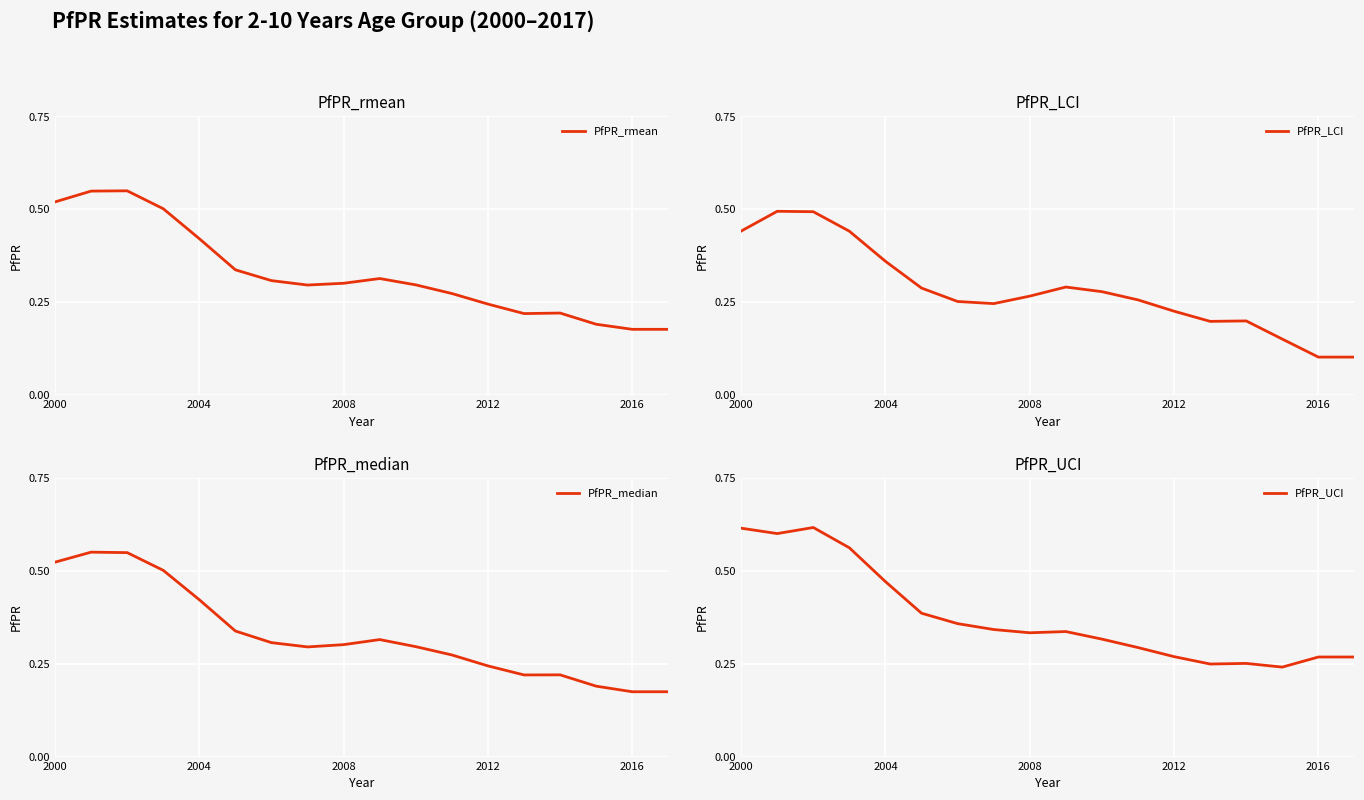

The value of PfPR_rmean at 2008 is 0.3. True or false?

True